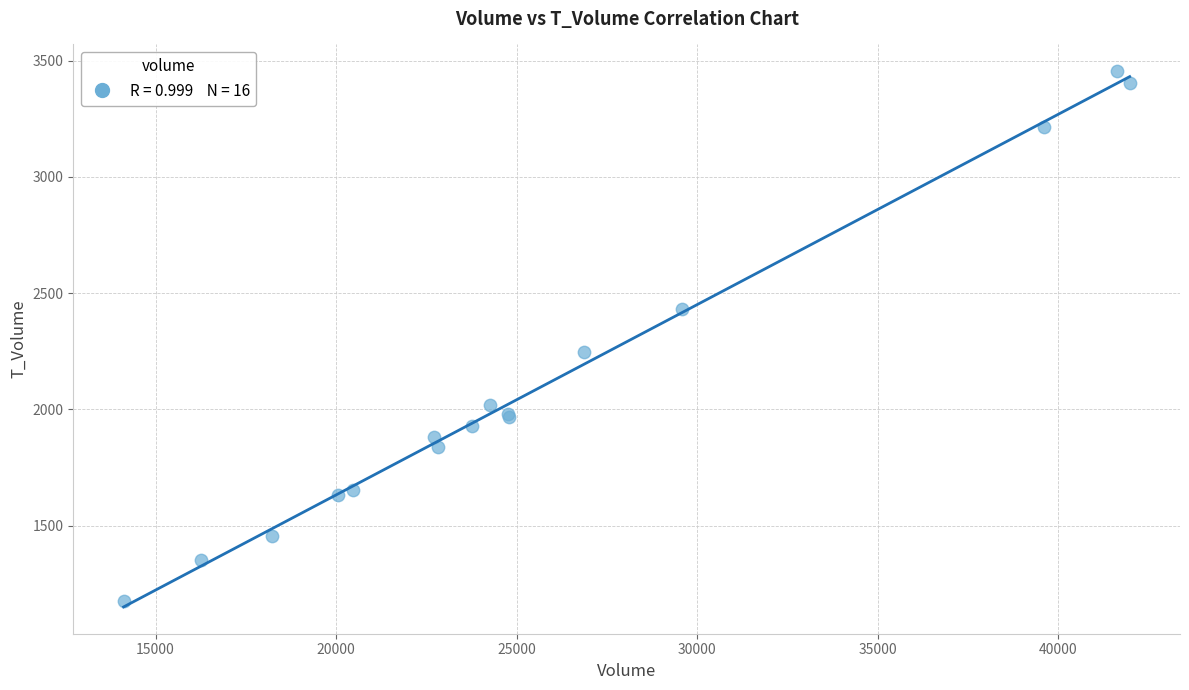

What Y value in the scatter plot is closest to 2316?

2245